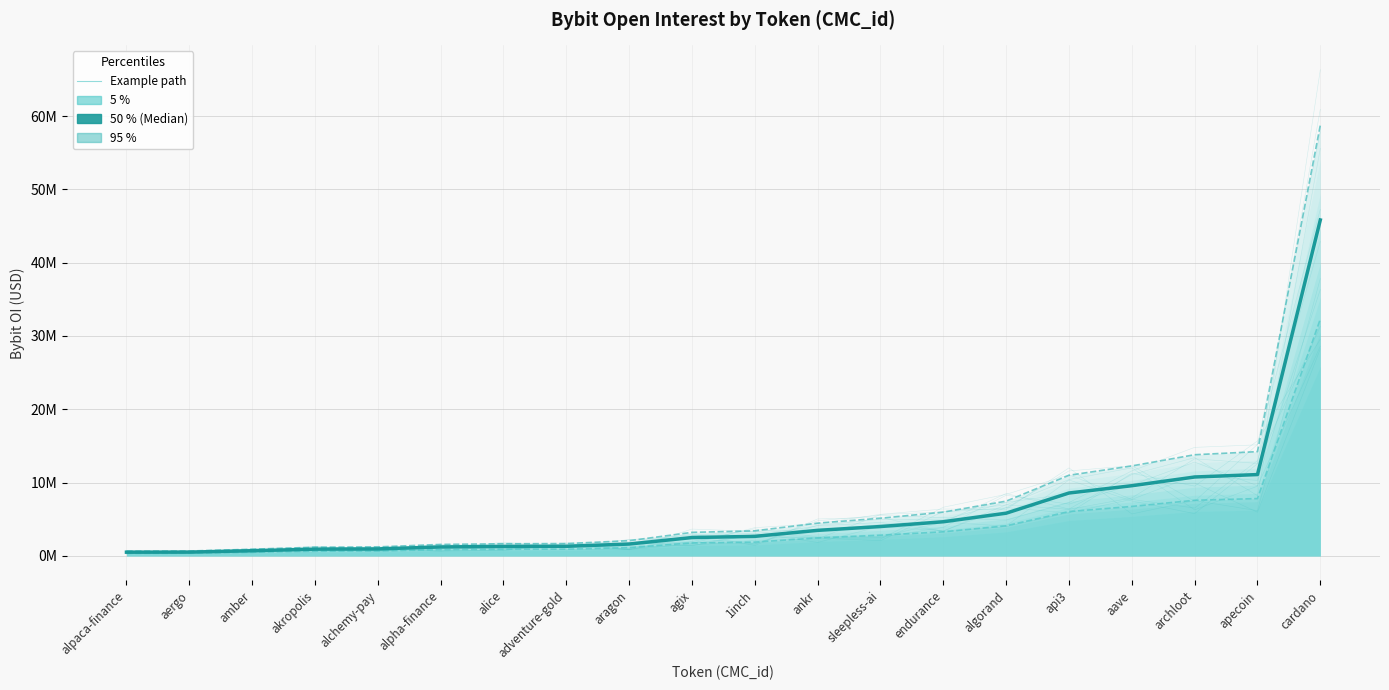

At which label is 95 % closest to 29700986?

apecoin